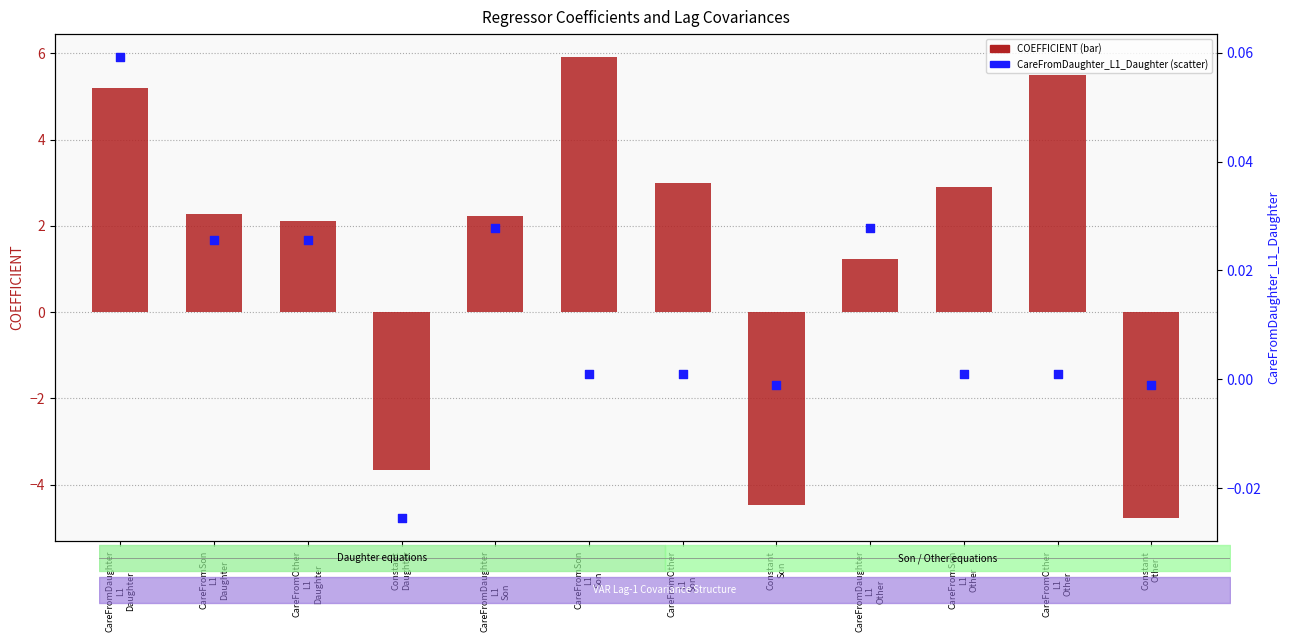

At which category is the sum across all series the highest?

CareFromSon
L1
Son